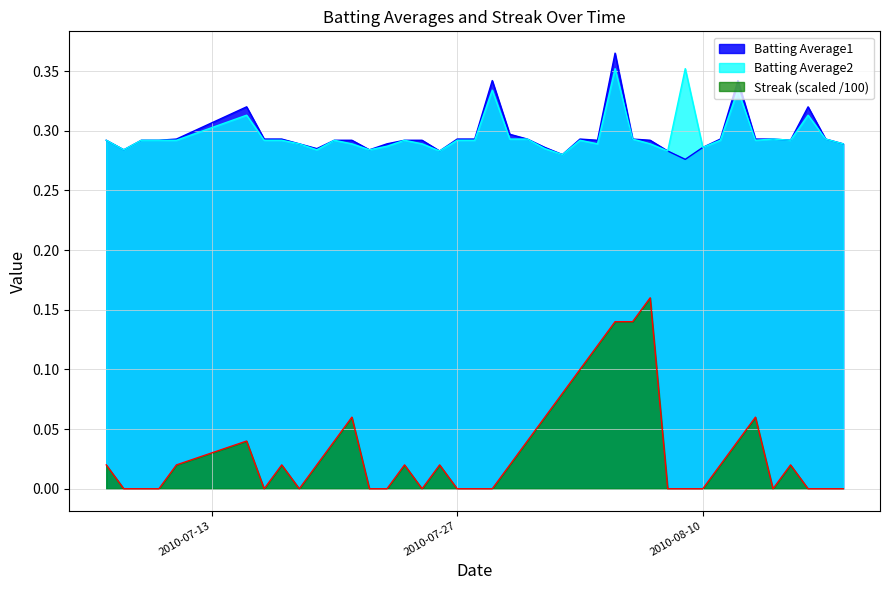

Does the chart display data point markers on the line(s)?

No